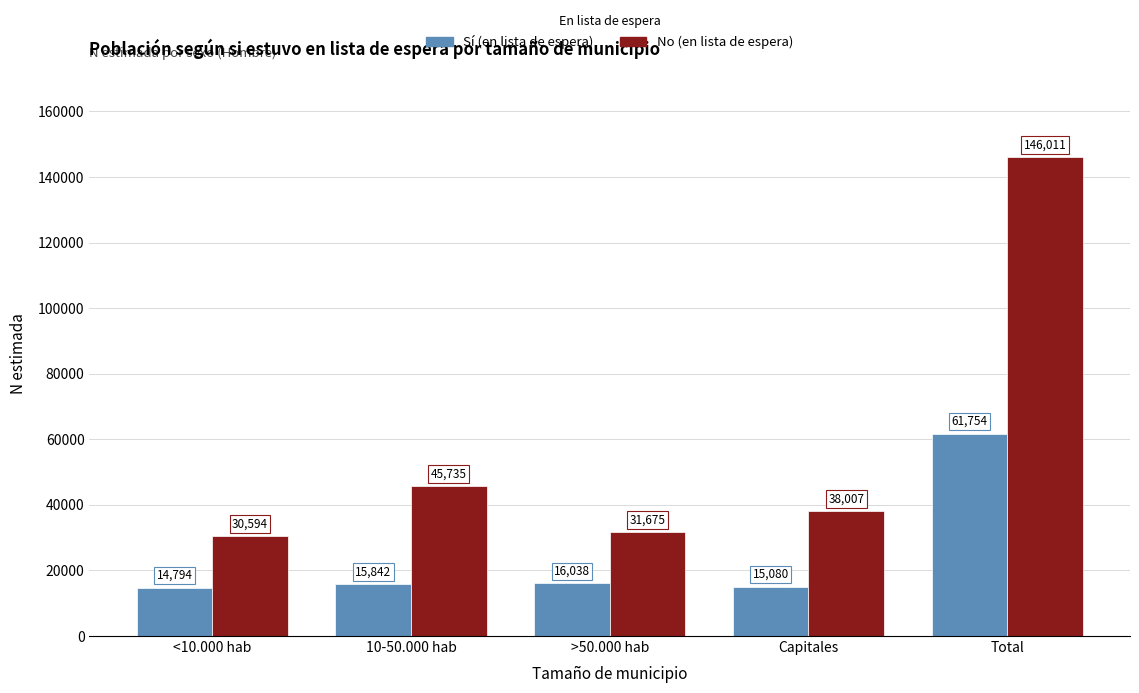

What is the difference between the maximum and second lowest values in the Sí (en lista de espera) series?

46674